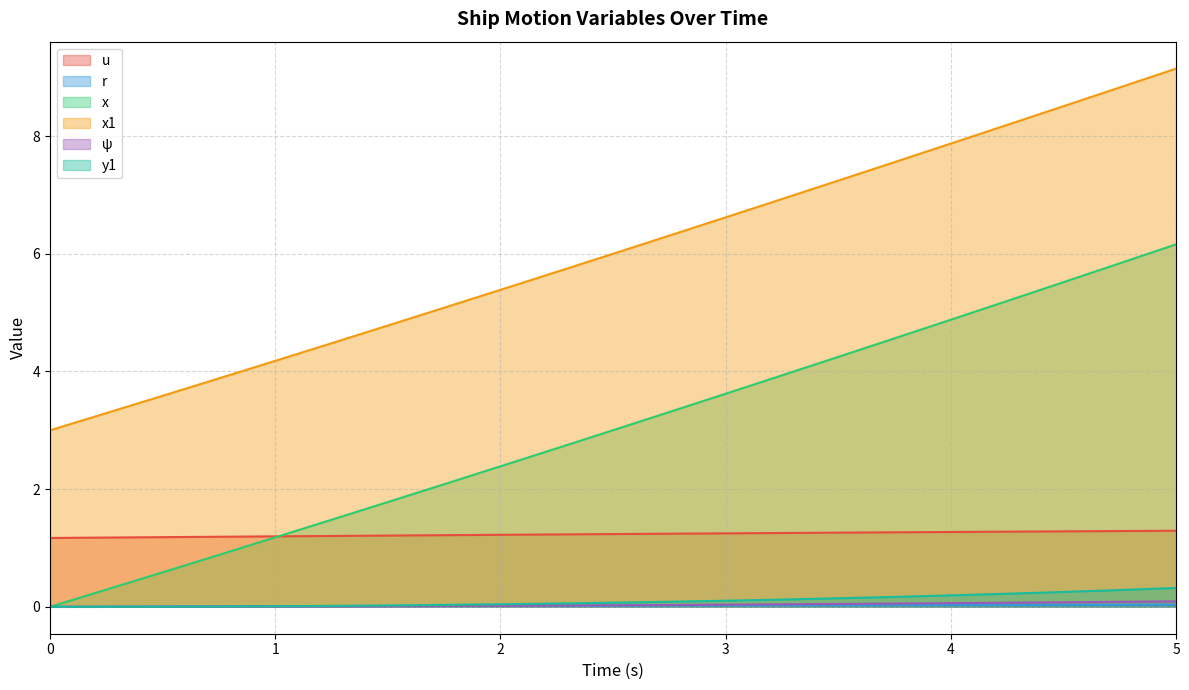

What is the difference between the highest and lowest values at 0?

3.0